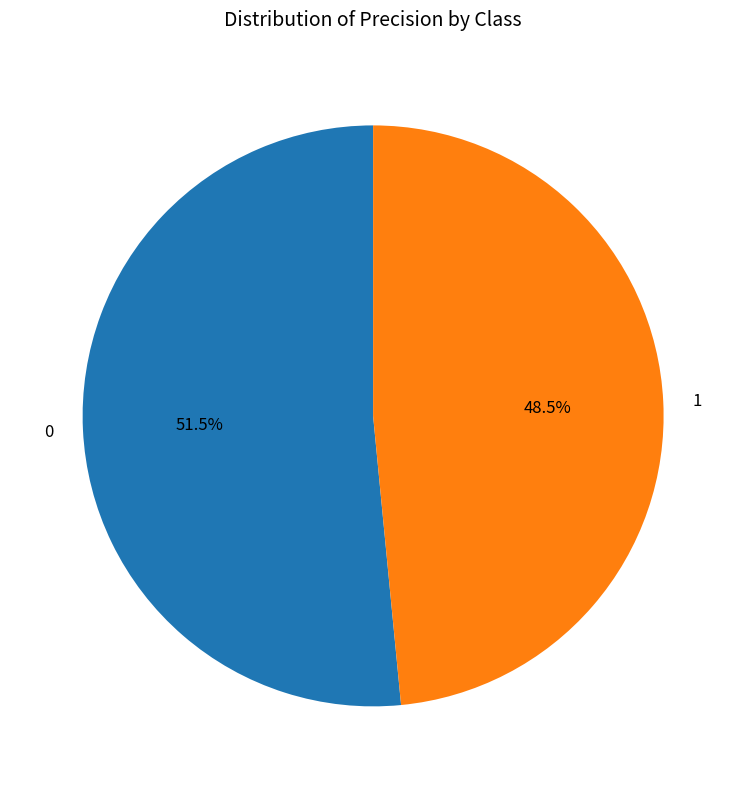

How many segments does this pie chart have?

2